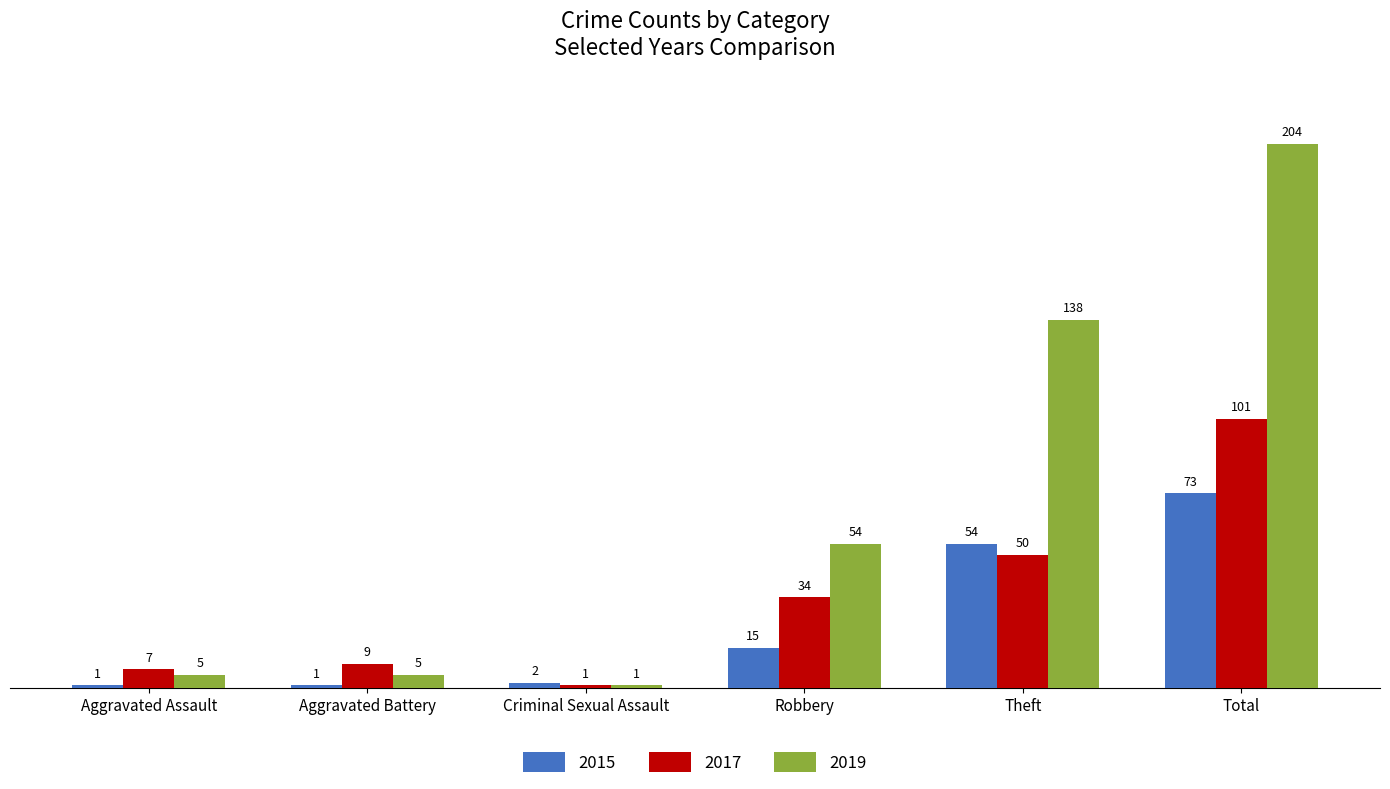

The 2019 series shows 5 at Aggravated Battery. True or false?

True